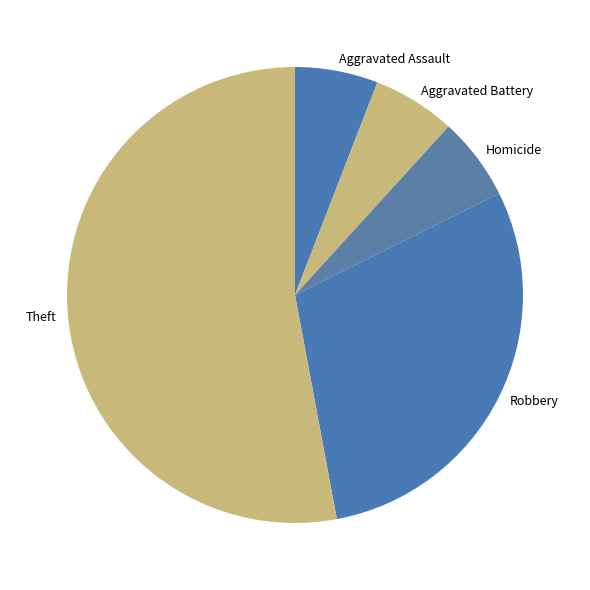

Count the number of slices in the pie.

5